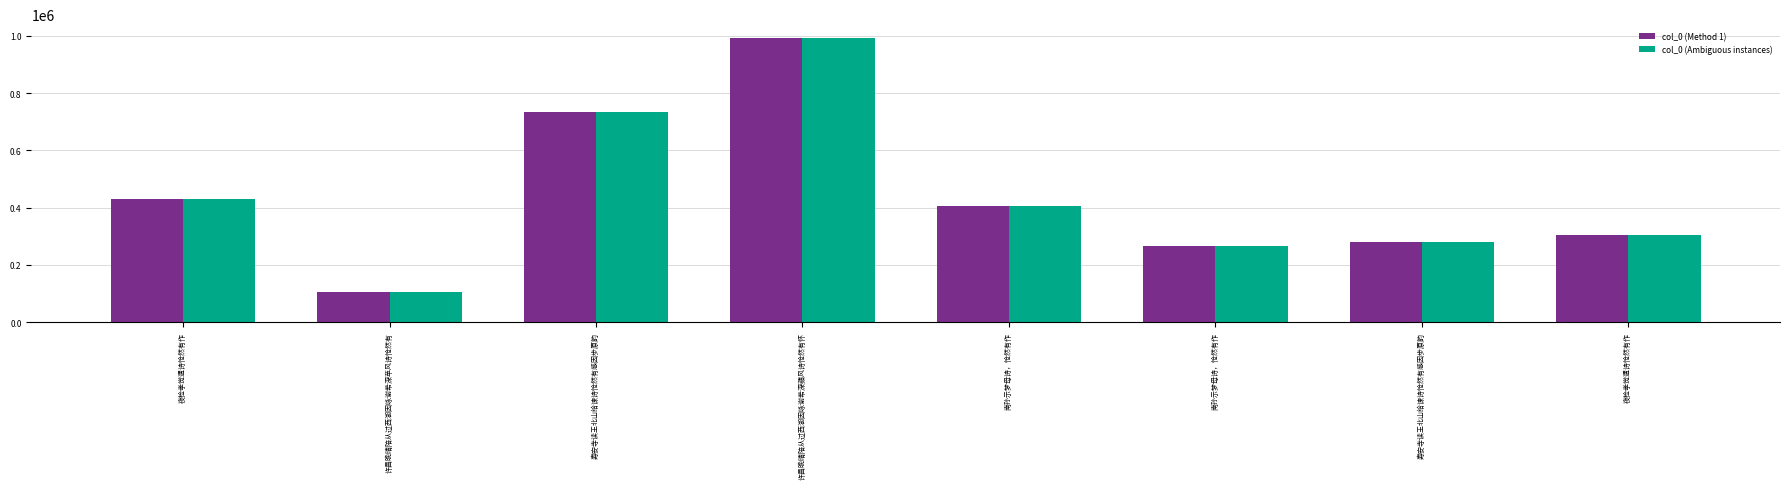

What is the label of the 2nd bar from the left?

许昌晚晴陪从过西湖因咏谢希深苹风诗怆然有